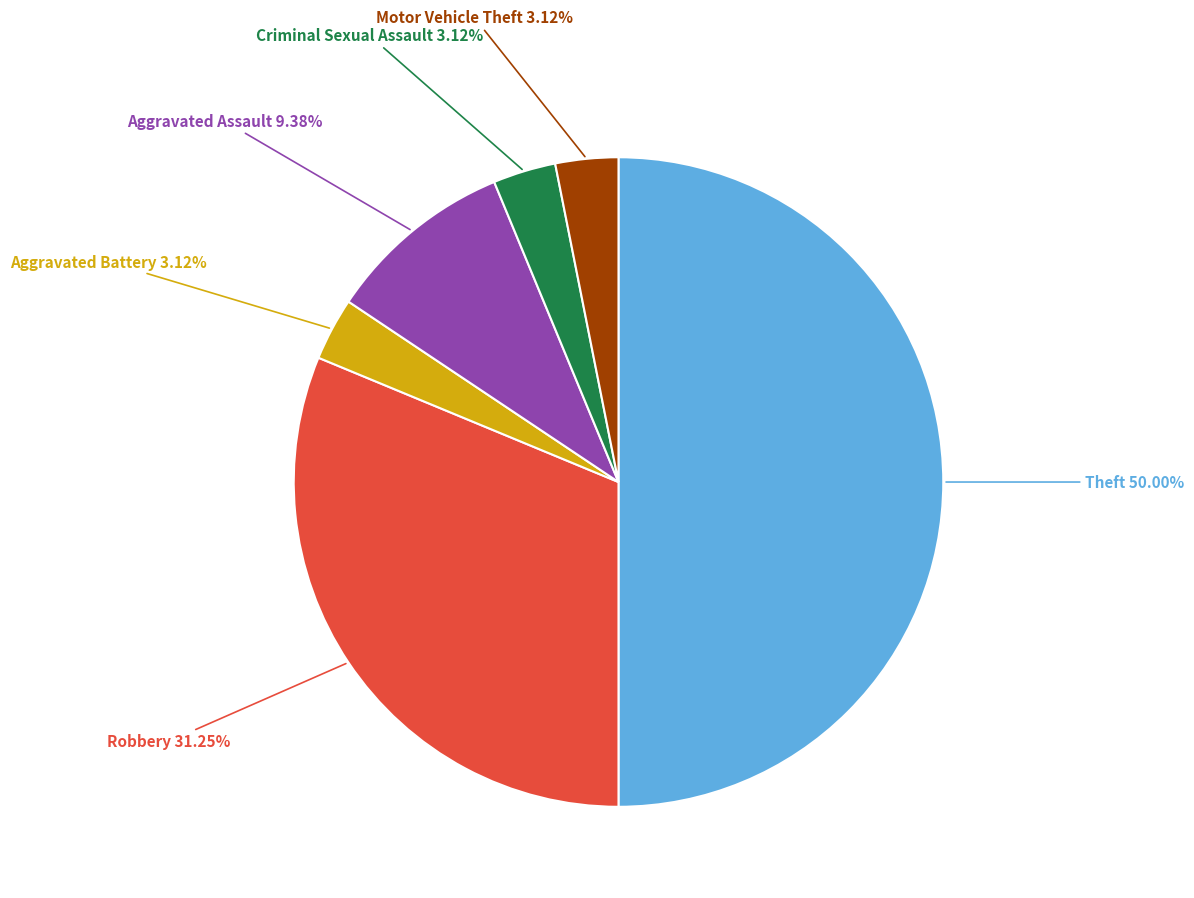

What is the largest slice in the pie chart?

Theft